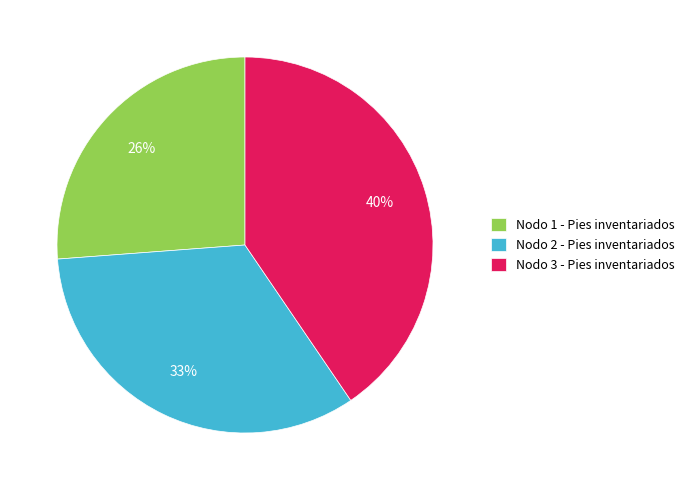

True or false: Nodo 3 - Pies inventariados accounts for 27% of the total.

False